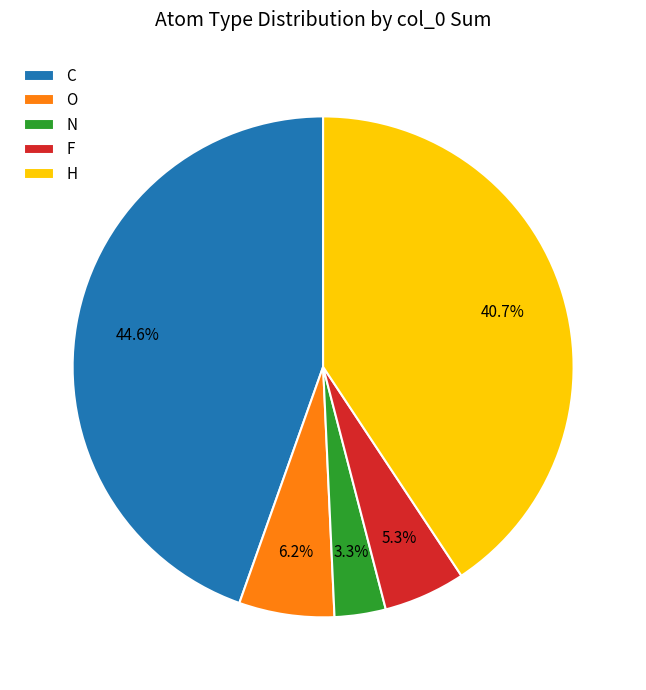

To the nearest percent, what portion does F represent?

5%